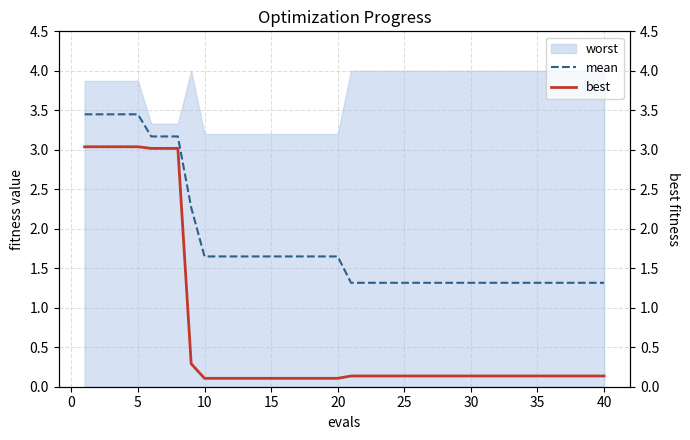

The mean series shows 2.3 at 40. True or false?

False